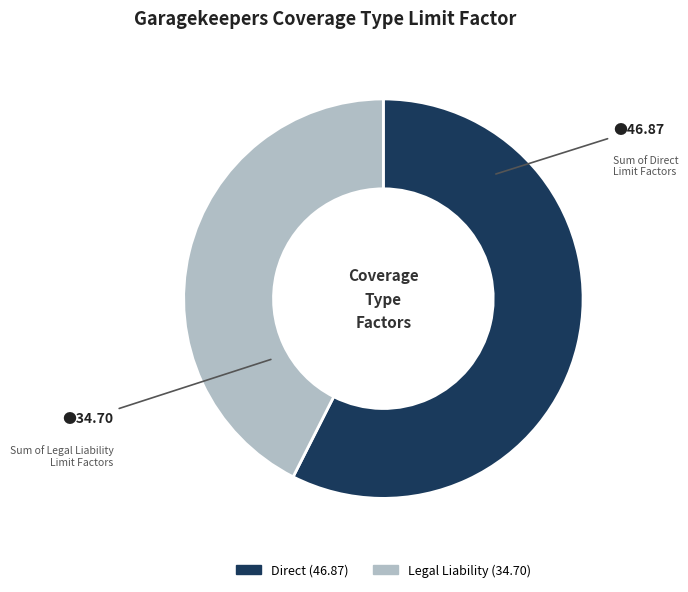

Between Direct and Legal Liability, which is larger?

Direct